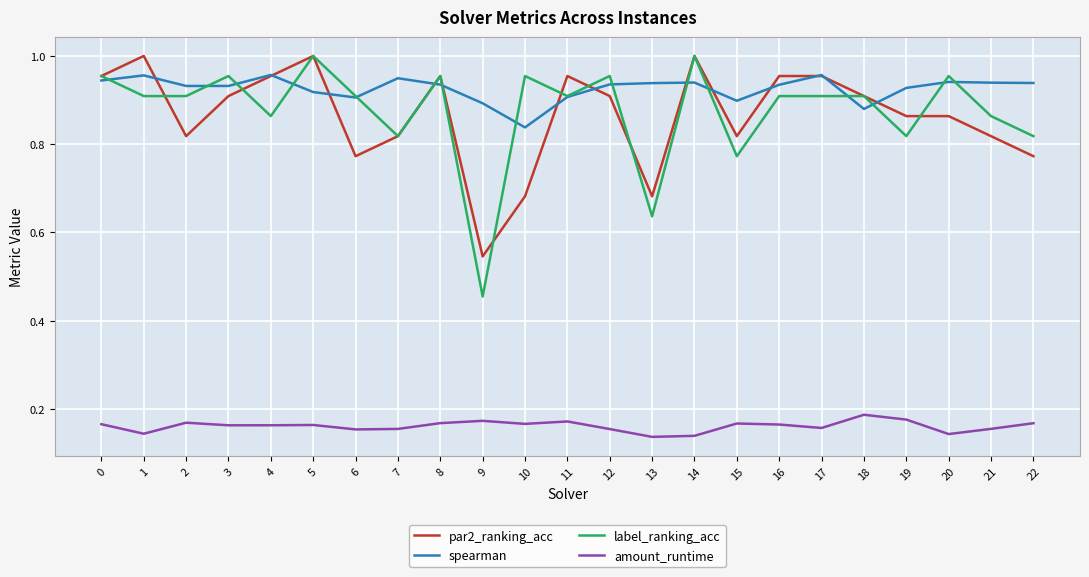

True or false: amount_runtime and spearman cross at least once.

False